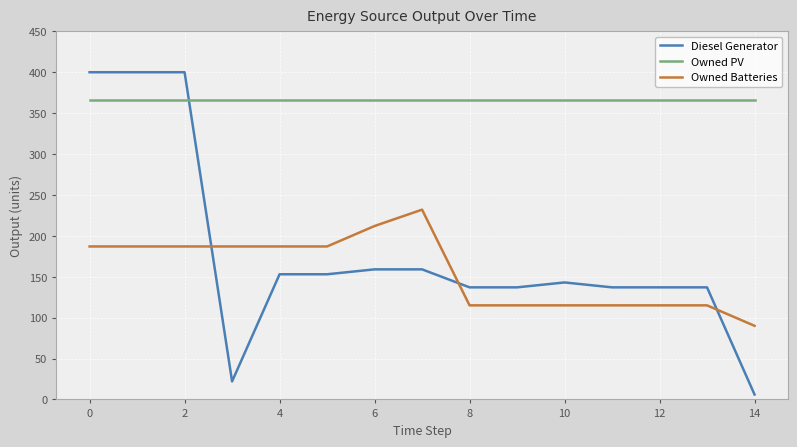

True or false: Owned Batteries and Owned PV cross at least once.

False